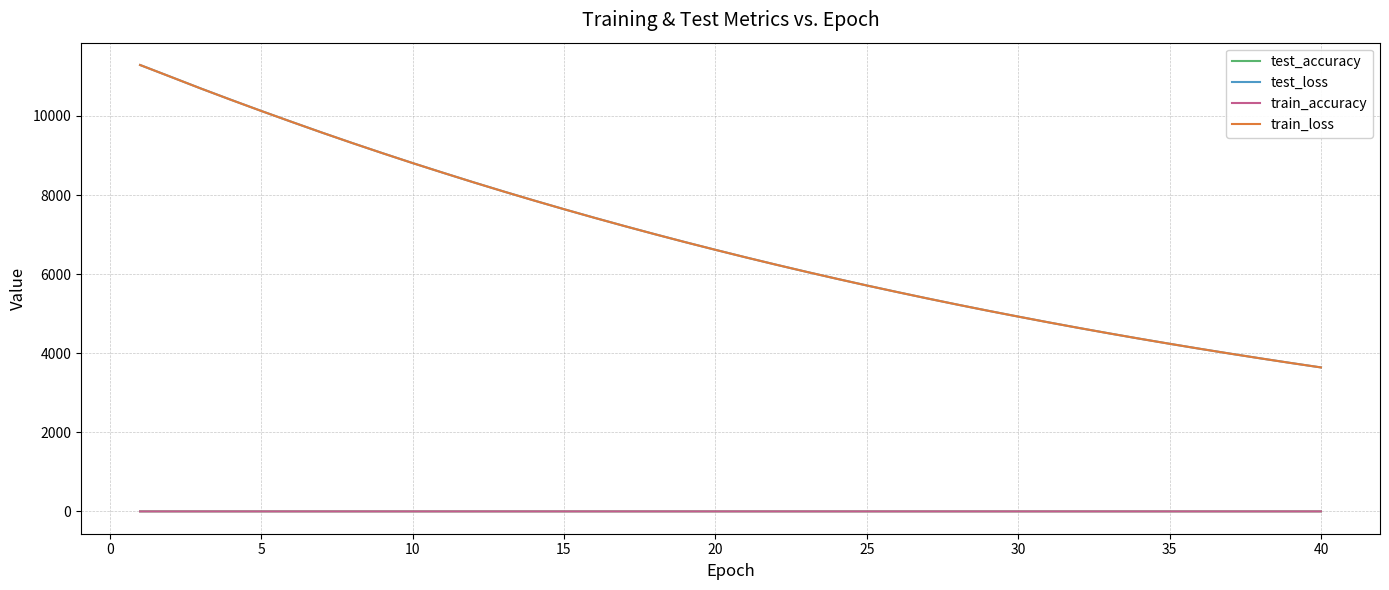

How many lines are shown in the chart?

4